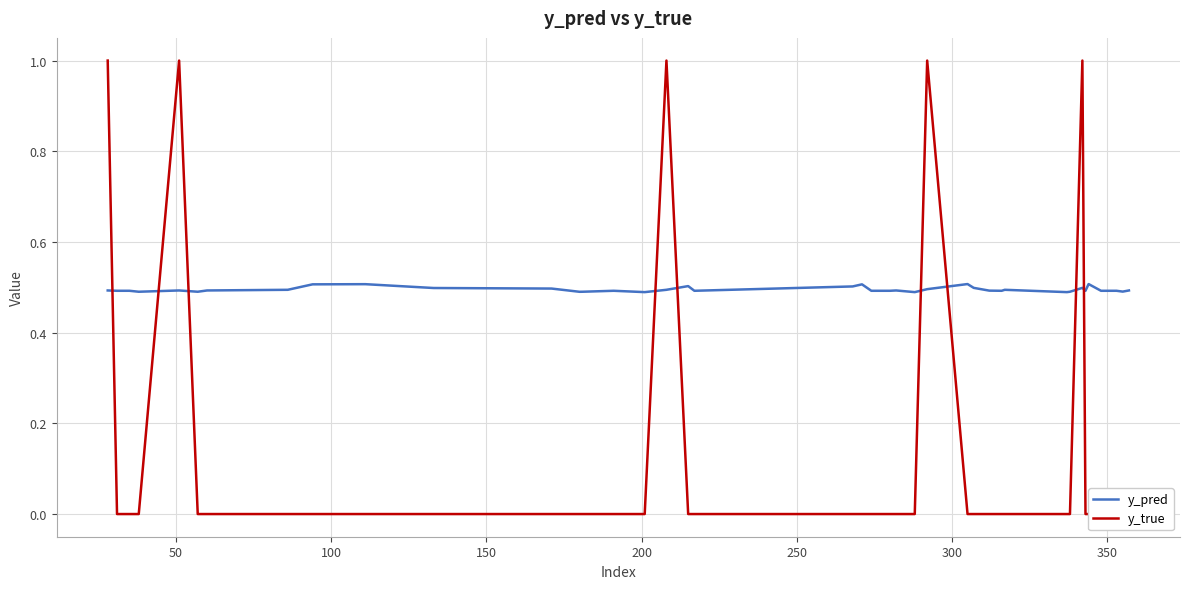

List the series in order of their overall mean, highest first.

y_pred, y_true